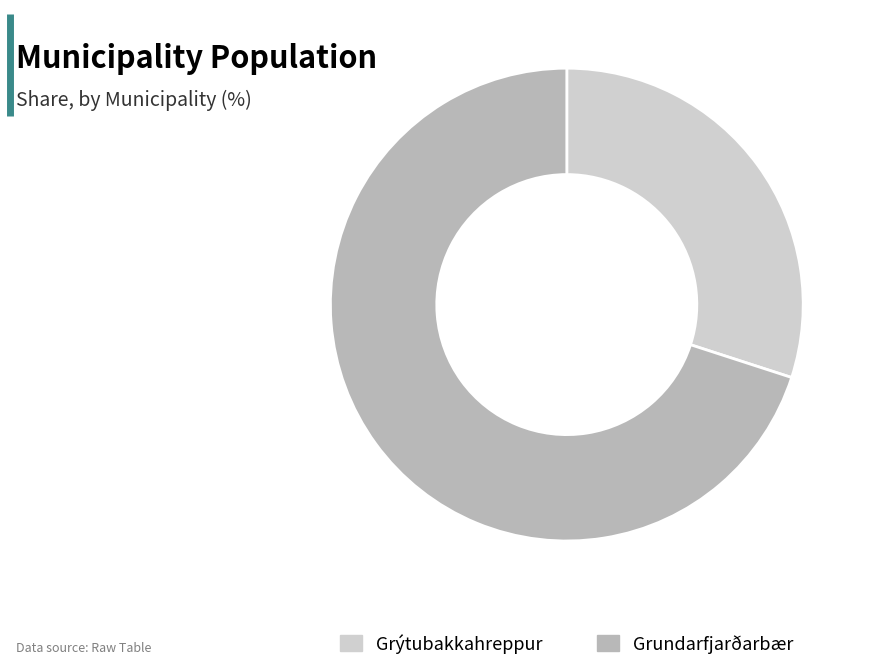

Is the sum of Grýtubakkahreppur and Grundarfjarðarbær greater than half?

Yes